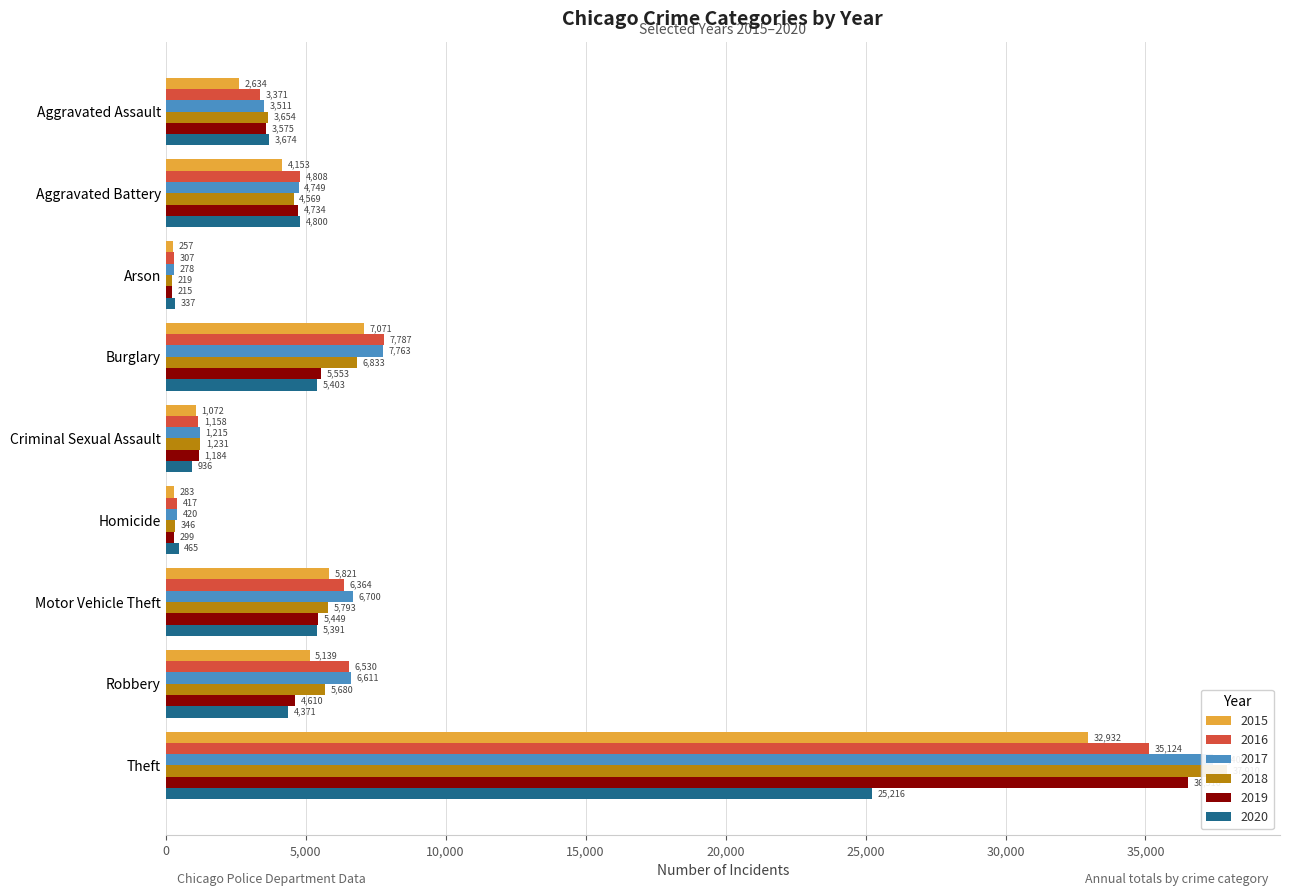

What is the value of the 2020 bar at the 8th from the left?

4371